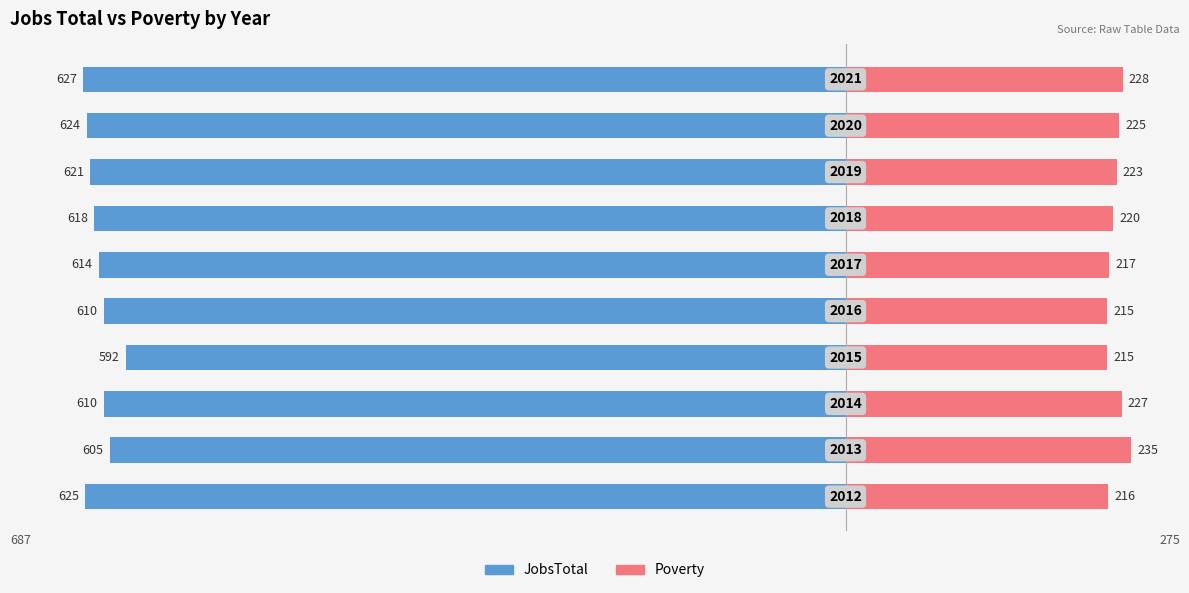

The Poverty series shows 377 at 8. True or false?

False